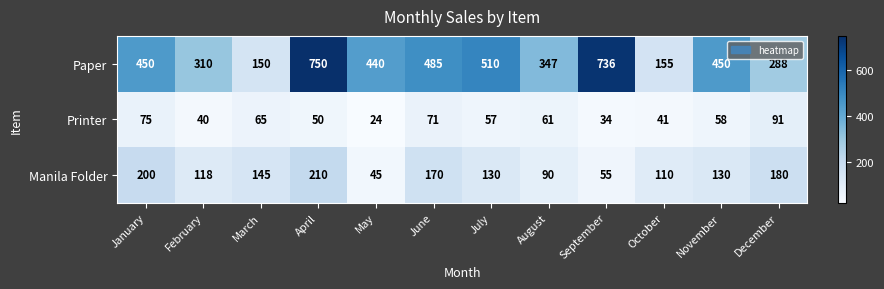

What is the spread (max minus min) of values at March?

85